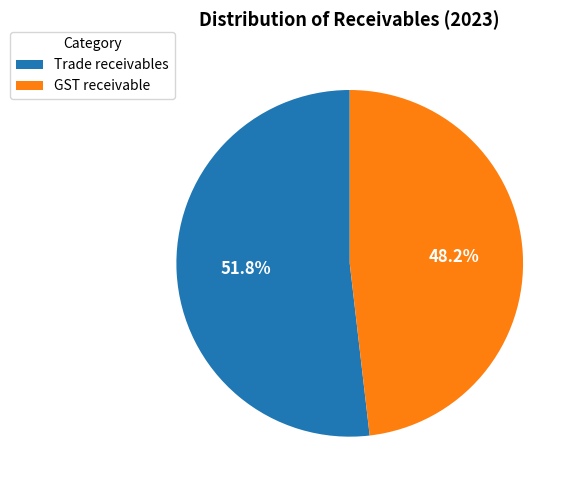

What percentage is NOT represented by GST receivable?

51.8%